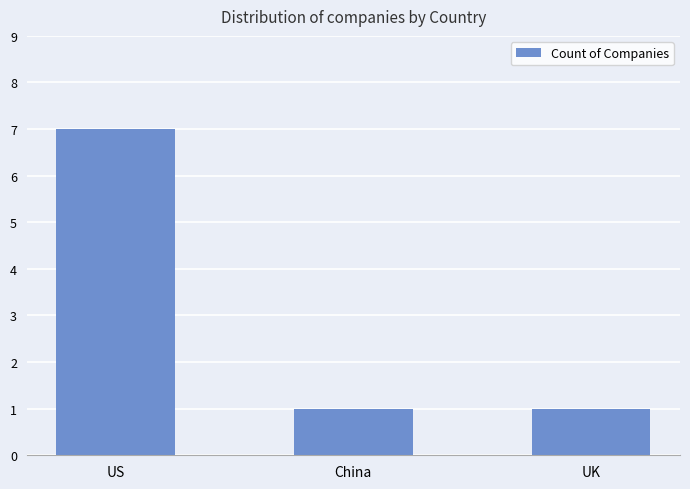

The chart shows a value of 2 at China. True or false?

False